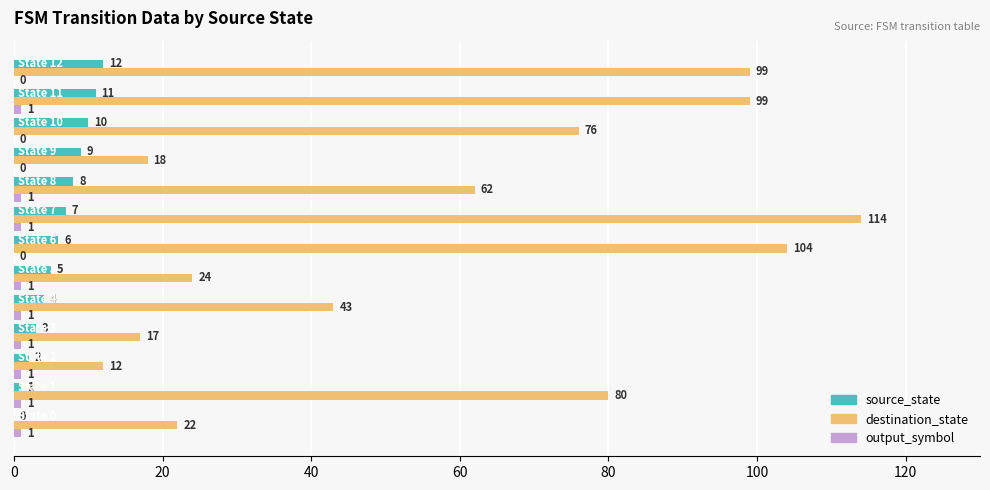

What is the maximum value for destination_state?

114